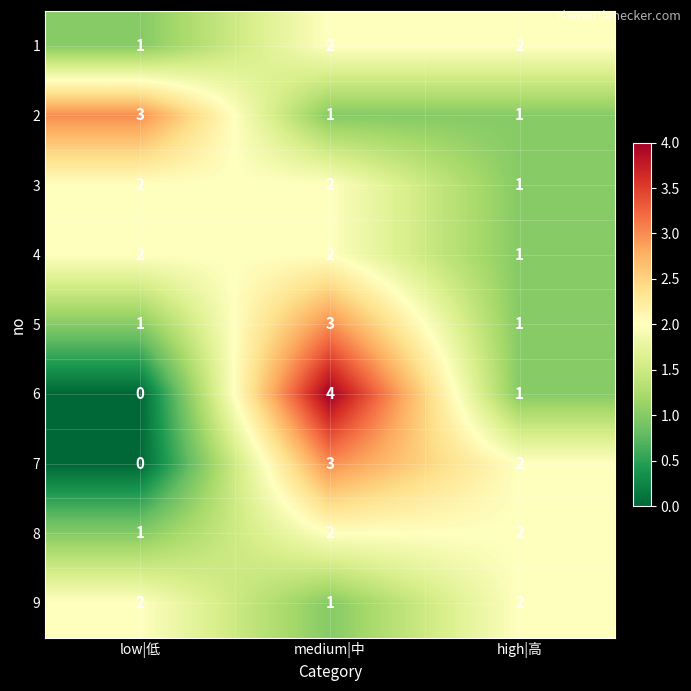

Reading left to right, extract all data points from this chart.

1: 1	2	2
2: 3	1	1
3: 2	2	1
4: 2	2	1
5: 1	3	1
6: 0	4	1
7: 0	3	2
8: 1	2	2
9: 2	1	2